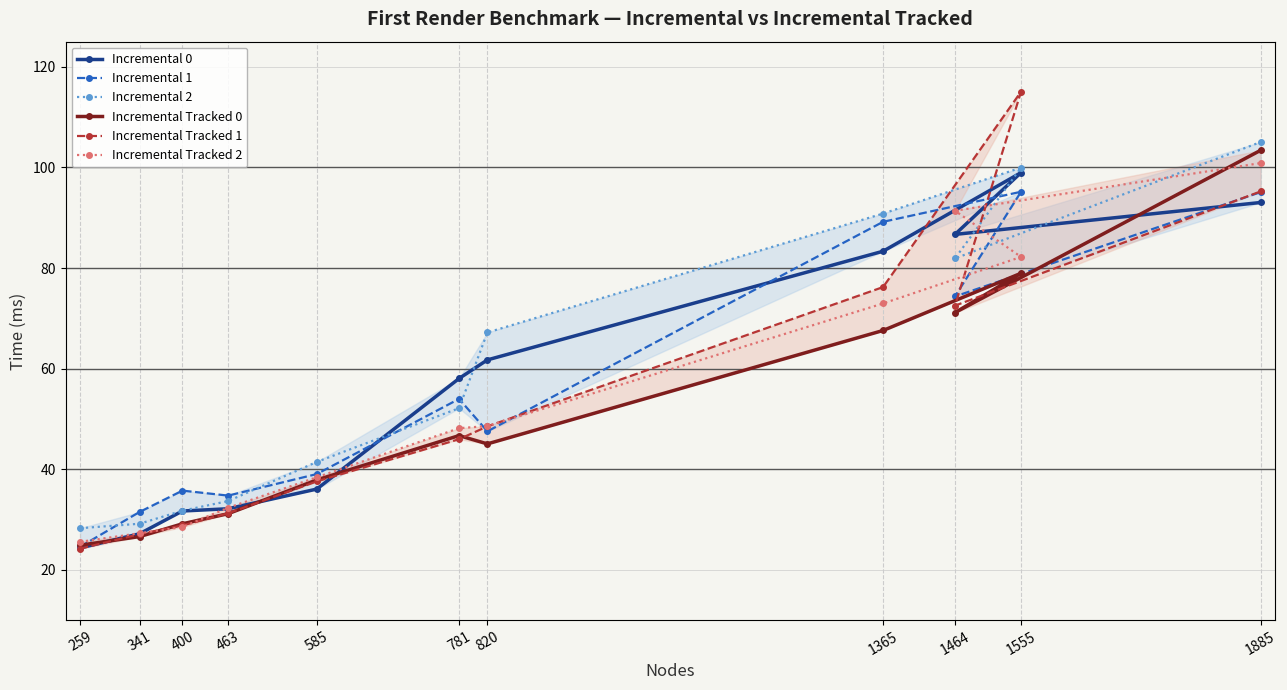

What is the maximum value shown in the chart?

115.1